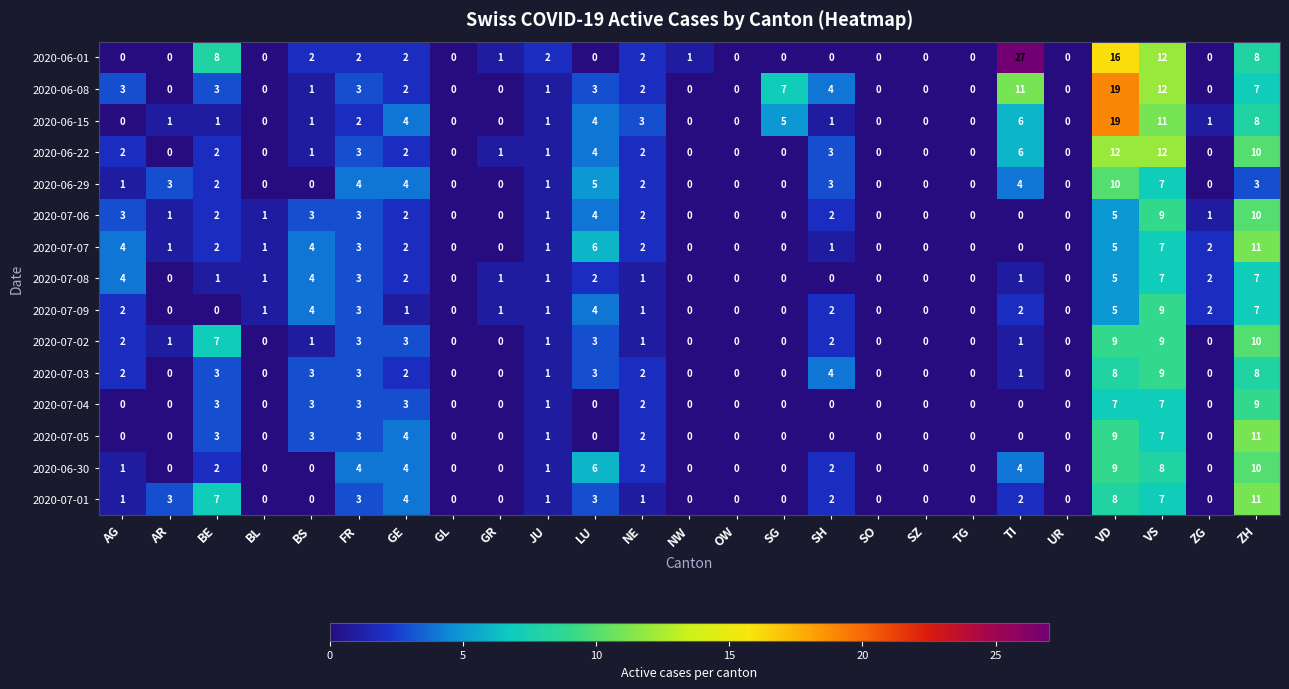

Is it true that 2020-06-29 equals 5 at ZH?

False